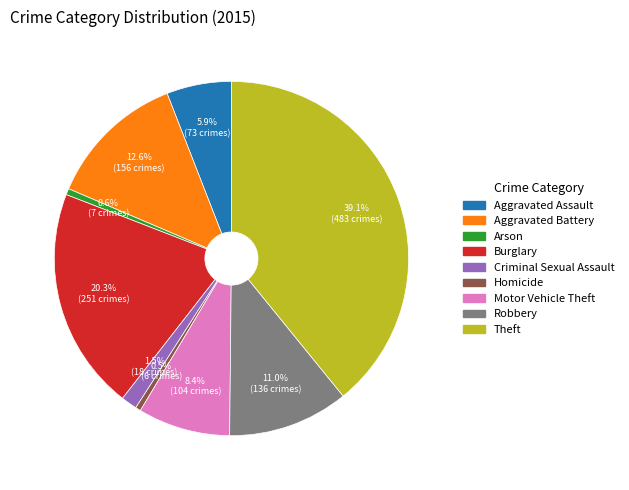

Which has a higher value, Aggravated Battery or Burglary?

Burglary